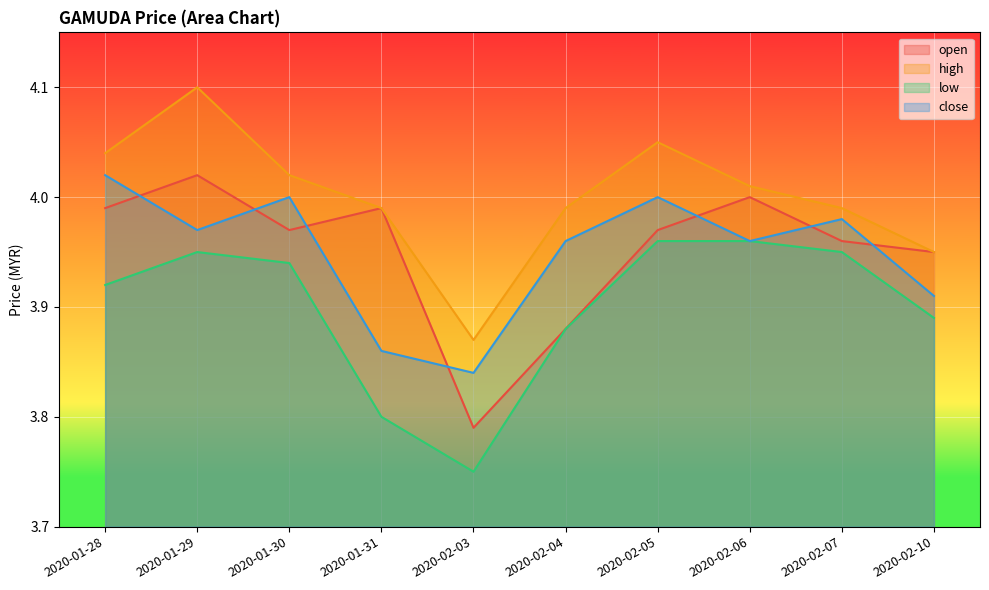

At which category does close reach its first local valley?

2020-01-29